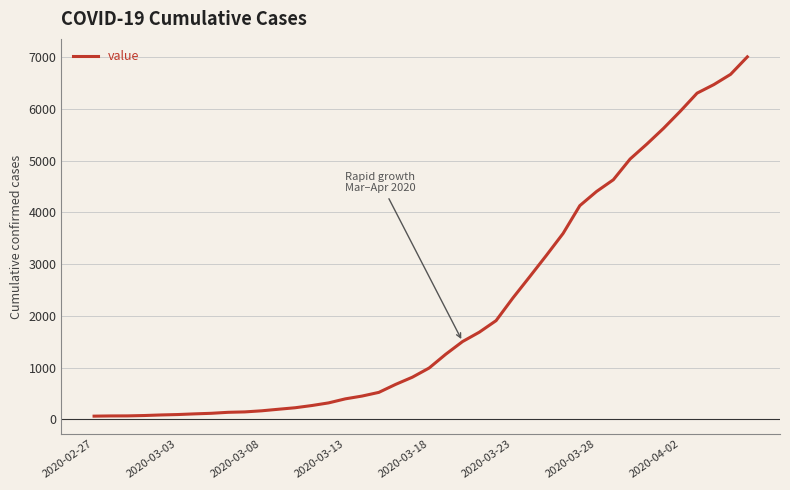

What is the difference between the maximum and minimum values?

6940